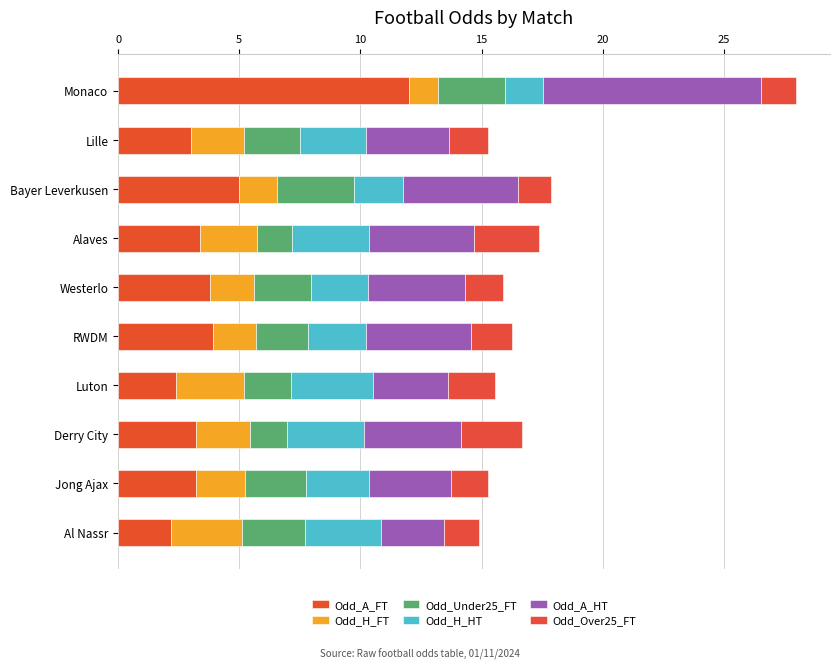

Count the number of data series in this chart.

6